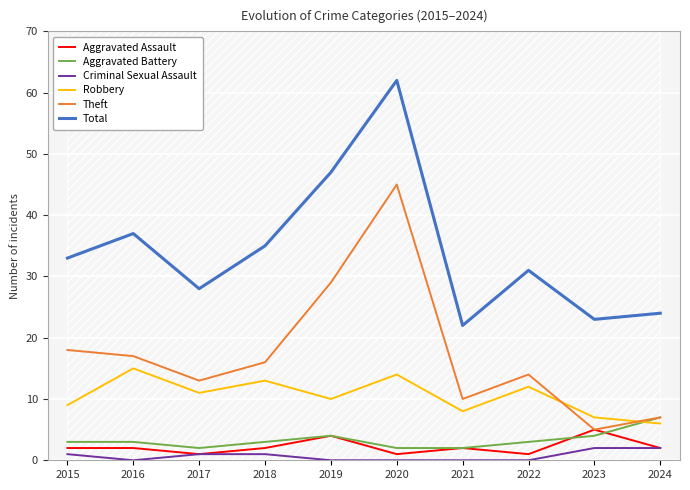

The value of Robbery at 2022 is 19. True or false?

False